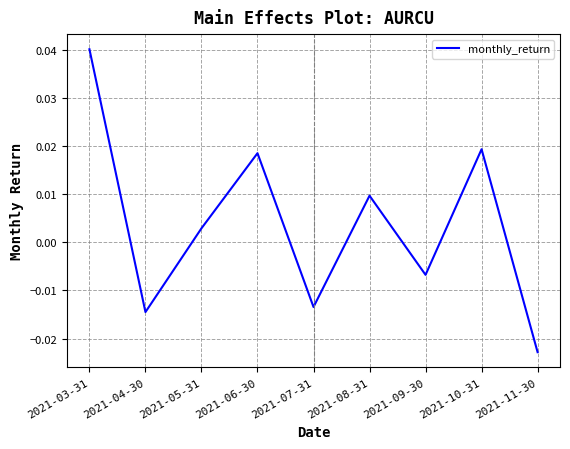

Count the number of data series in this chart.

1